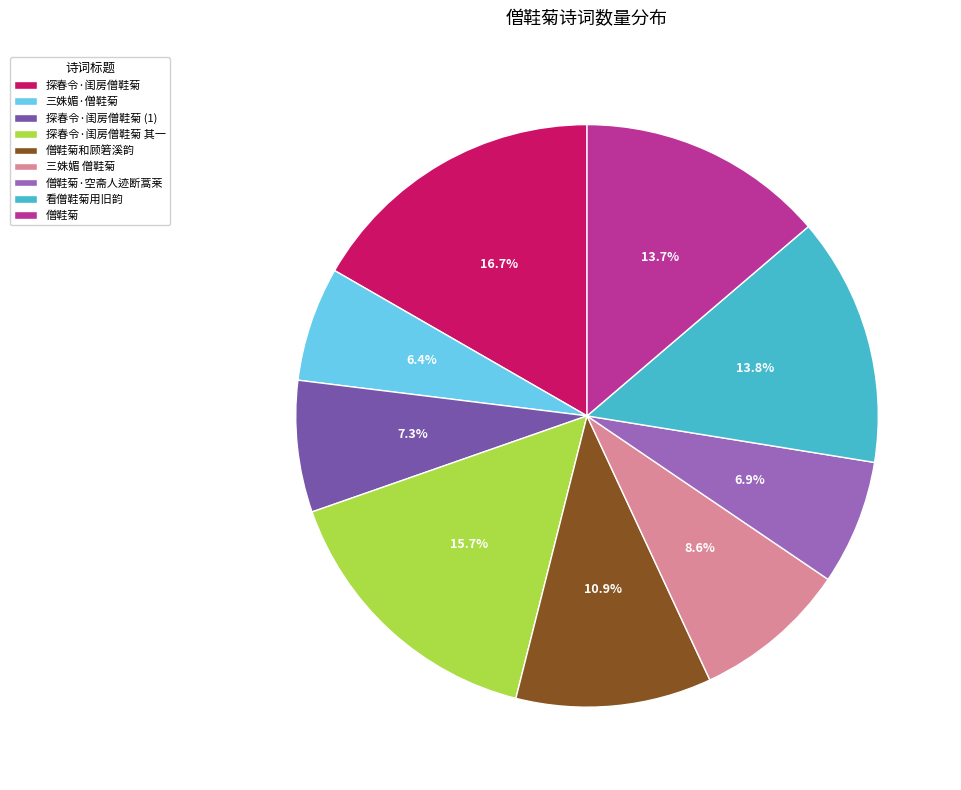

To the nearest percent, what is the difference between the 看僧鞋菊用旧韵 and 僧鞋菊和顾箬溪韵 slice percentages?

3%